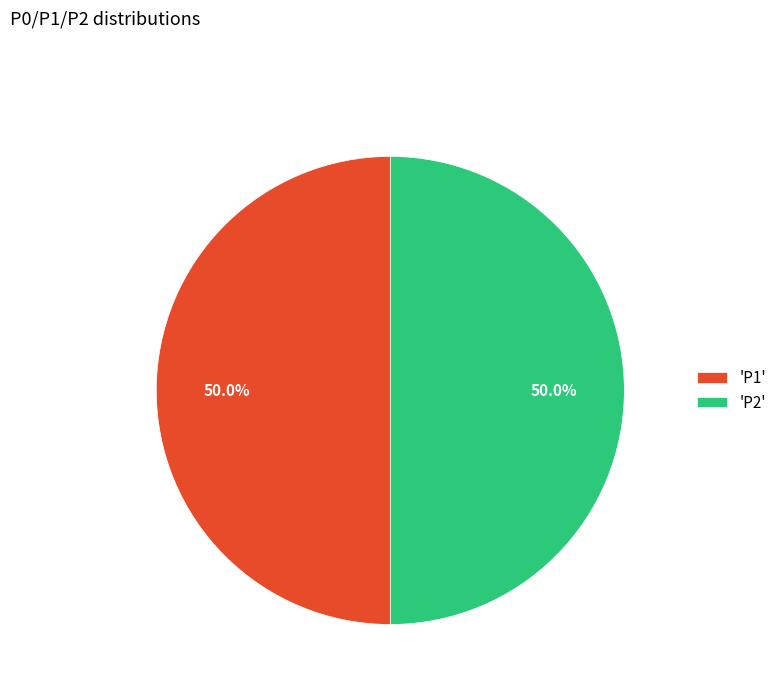

Combined, do 'P2' and 'P1' account for over 50%?

Yes